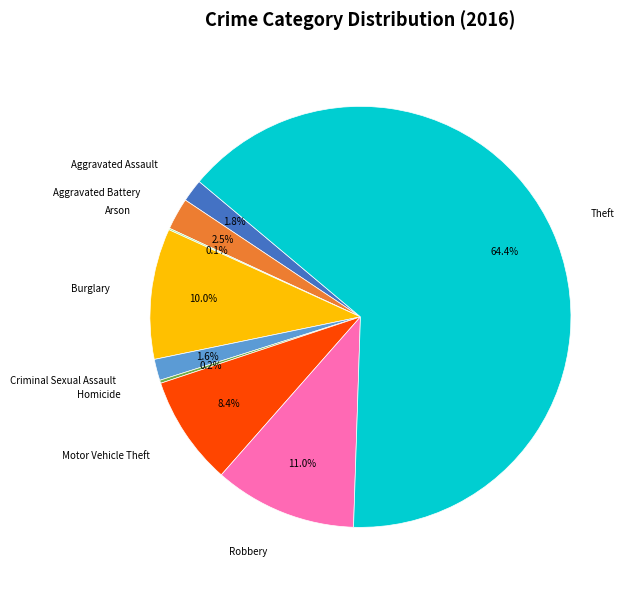

What percentage is the Motor Vehicle Theft slice, to the nearest percent?

8%